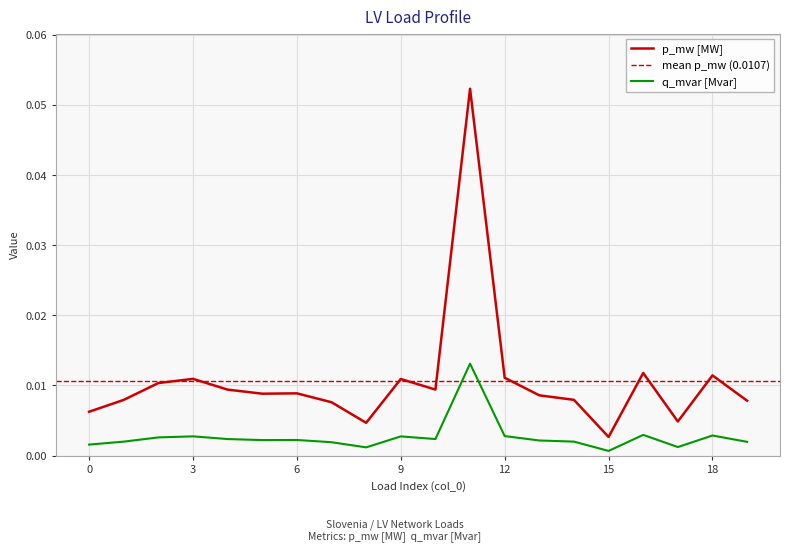

The value of p_mw at 10 is 0.0. True or false?

True